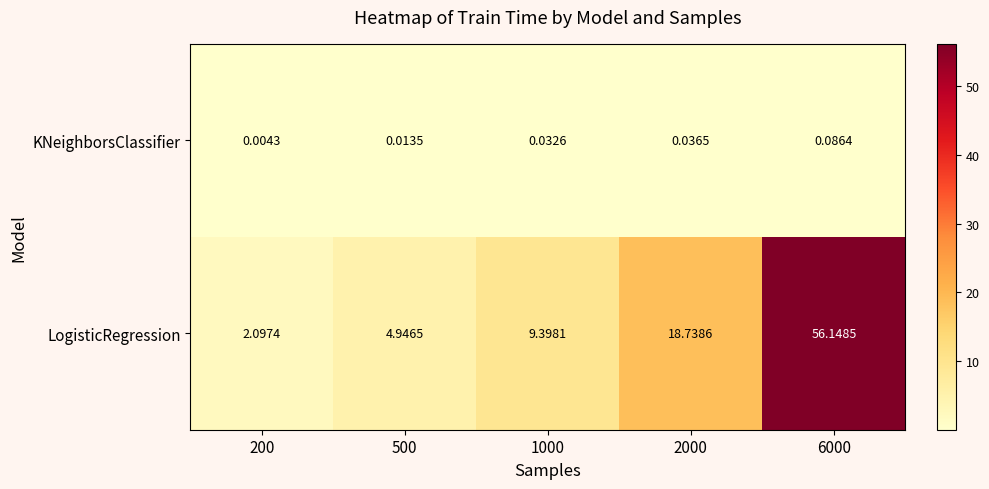

How many series are shown in this chart?

2